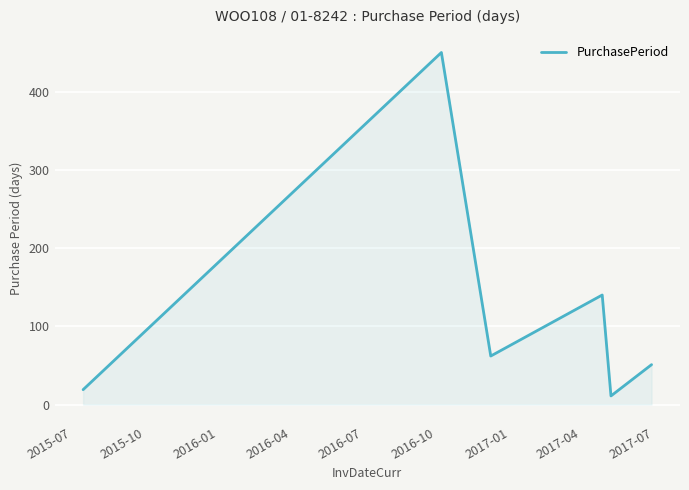

What is the sum of all values?

733